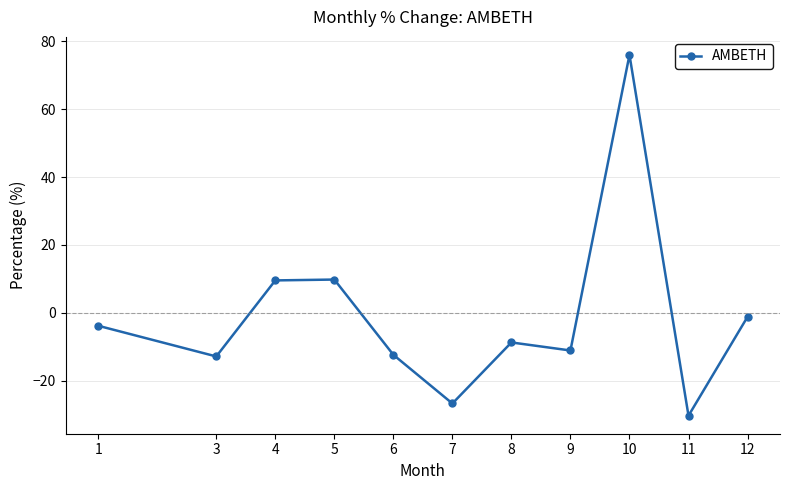

What is the difference between the maximum and minimum values?

106.3